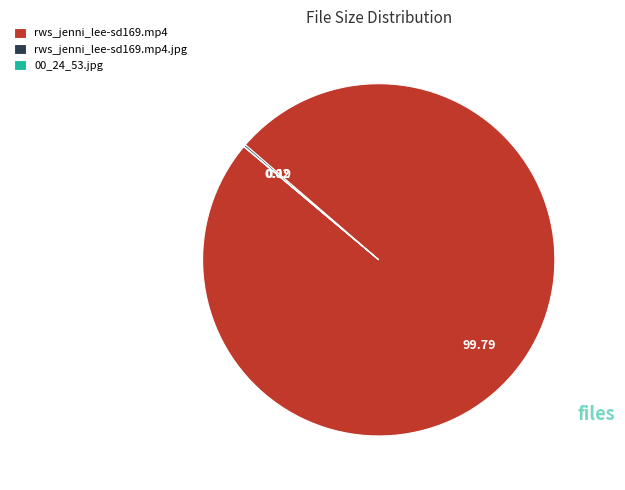

Does any single category account for the majority?

Yes